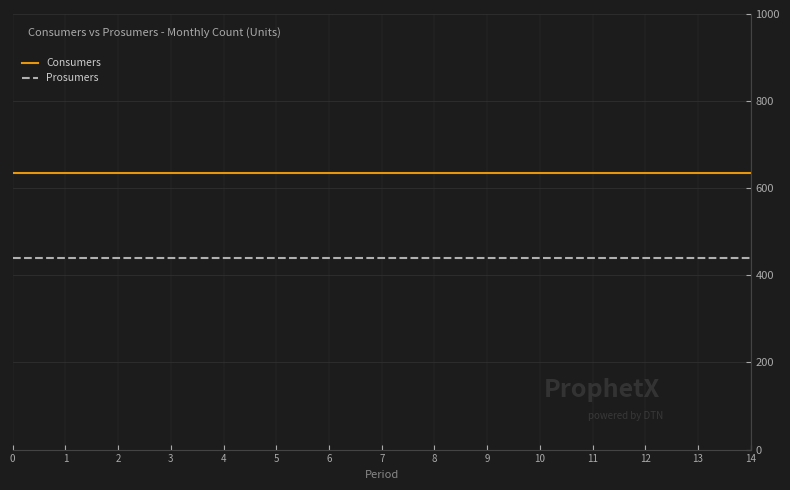

What is the value of the Prosumers point at the 9th from the left?

440